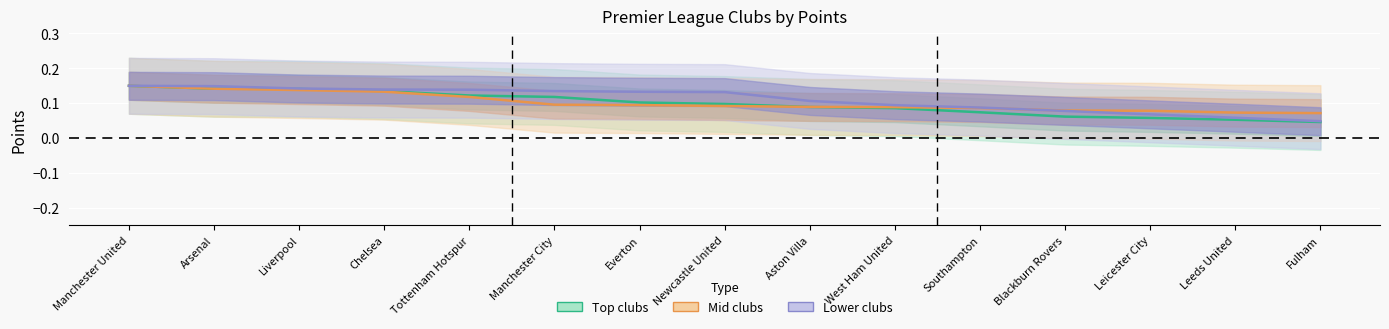

Is it true that Mid clubs equals 0.1 at Manchester City?

True